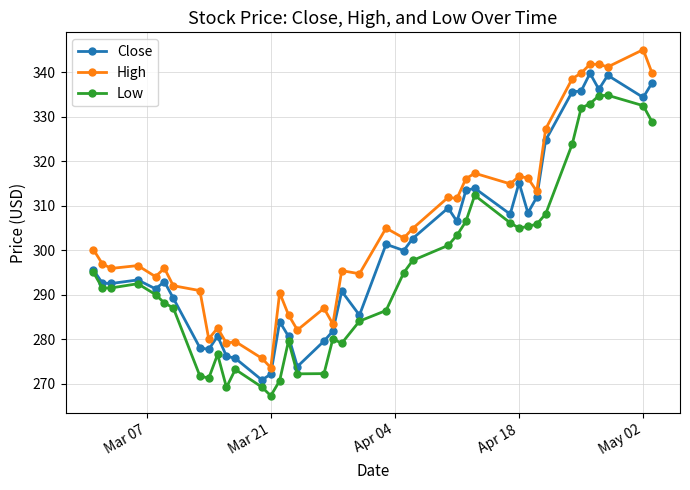

True or false: High has more than 2 points higher than both neighbors.

True